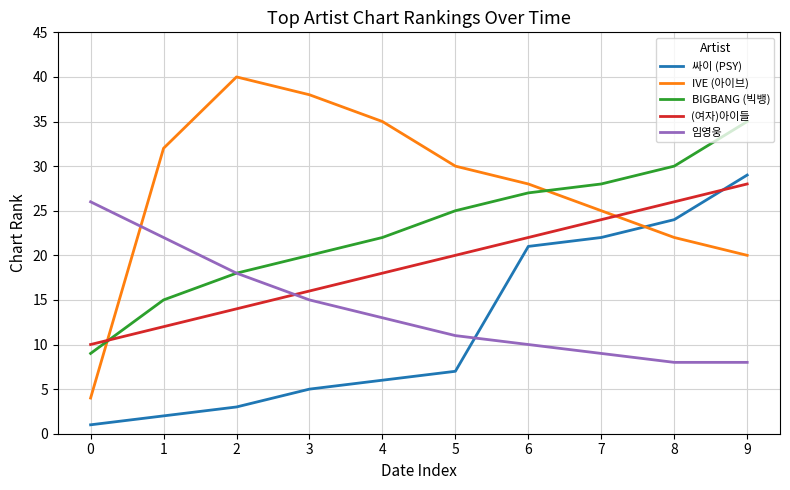

List the labels in order of (여자)아이들 value, largest first.

9, 8, 7, 6, 5, 4, 3, 2, 1, 0